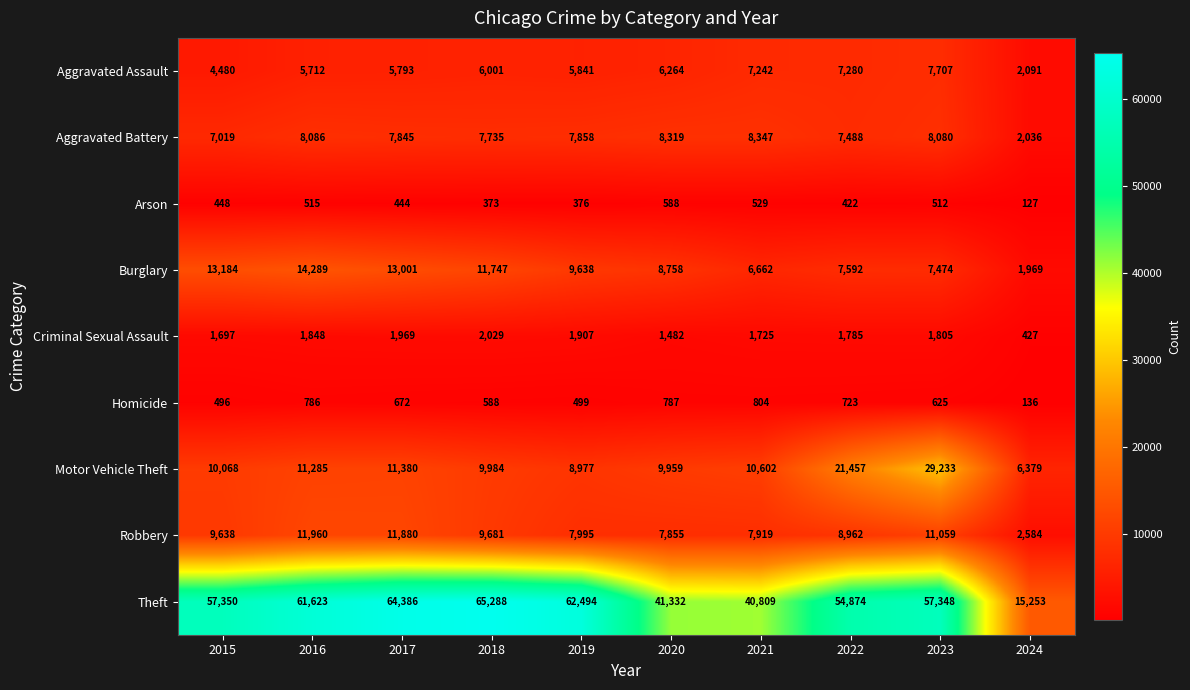

How many categories are shown in the chart?

10